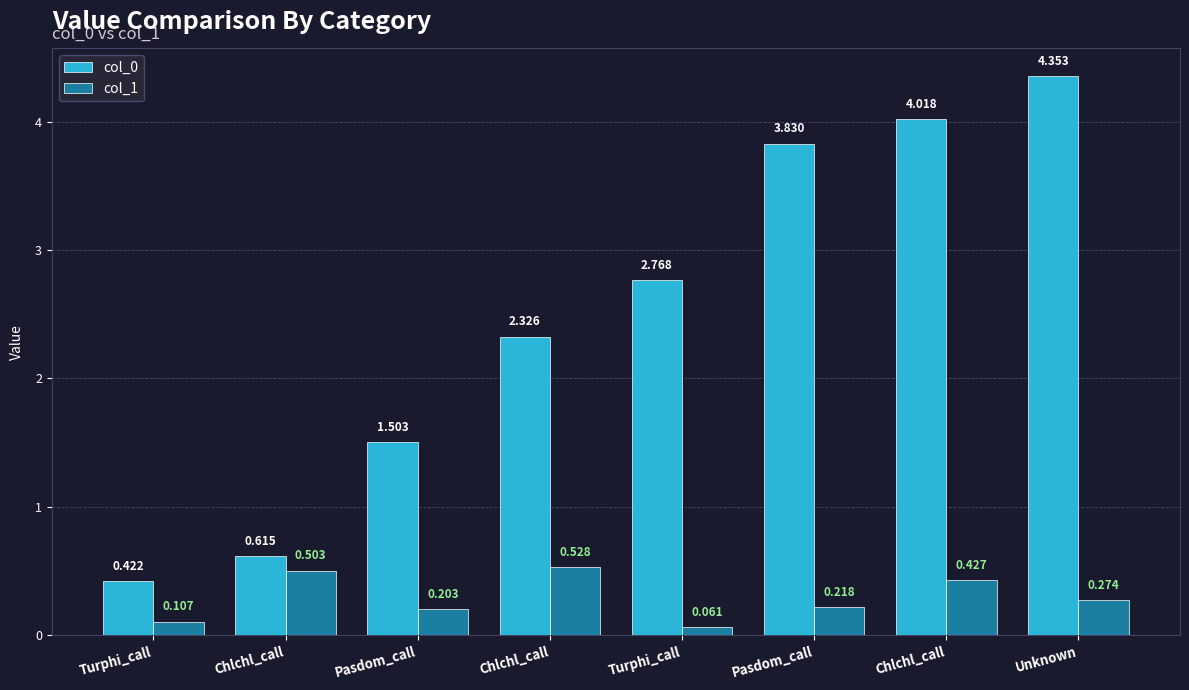

What is the difference between the maximum and minimum values in the col_1 series?

0.5